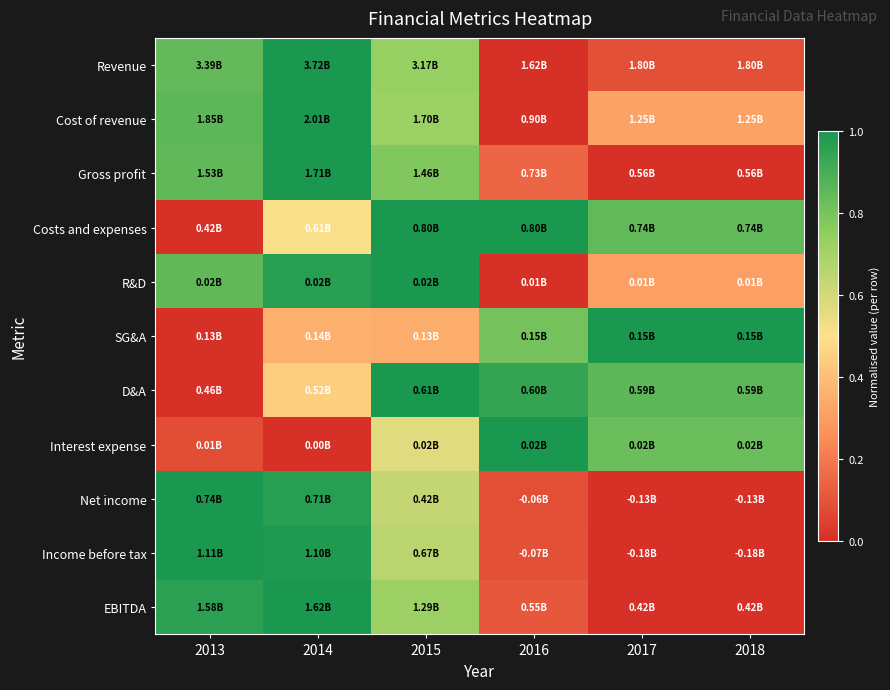

What is the spread (max minus min) of values at 2014?

1.0